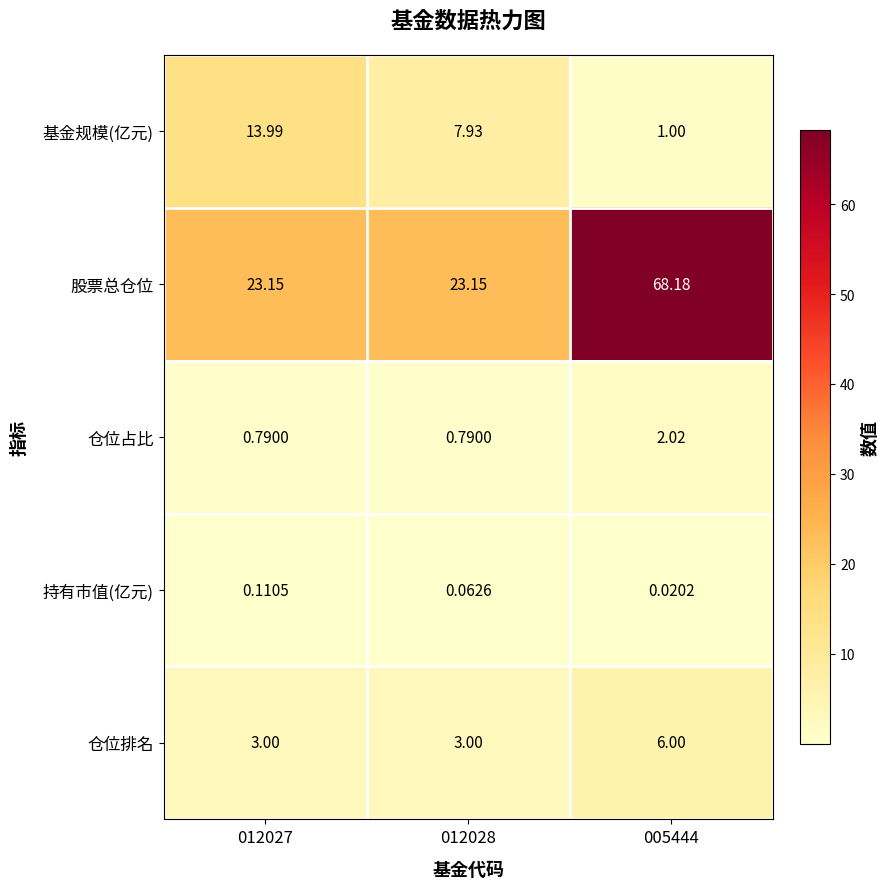

Which series has the largest total across all categories?

股票总仓位